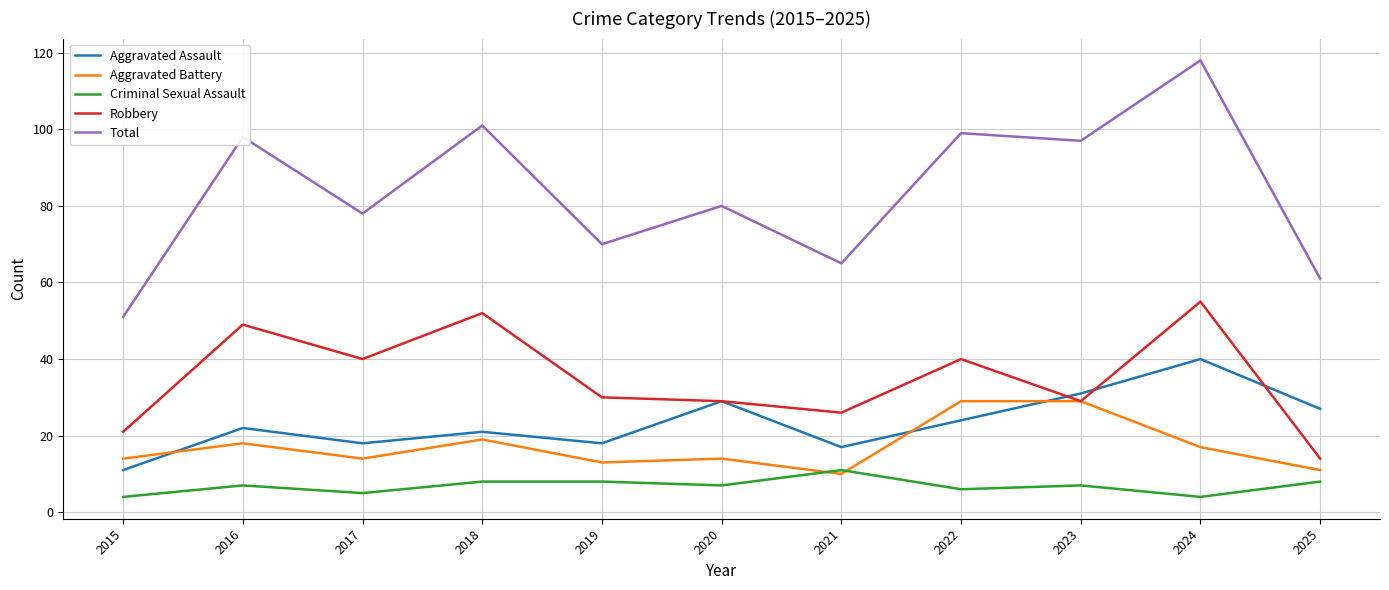

Reading left to right, transcribe all the data shown in this chart.

Aggravated Assault: 2015=11	2016=22	2017=18	2018=21	2019=18	2020=29	2021=17	2022=24	2023=31	2024=40	2025=27
Aggravated Battery: 2015=14	2016=18	2017=14	2018=19	2019=13	2020=14	2021=10	2022=29	2023=29	2024=17	2025=11
Criminal Sexual Assault: 2015=4	2016=7	2017=5	2018=8	2019=8	2020=7	2021=11	2022=6	2023=7	2024=4	2025=8
Robbery: 2015=21	2016=49	2017=40	2018=52	2019=30	2020=29	2021=26	2022=40	2023=29	2024=55	2025=14
Total: 2015=51	2016=98	2017=78	2018=101	2019=70	2020=80	2021=65	2022=99	2023=97	2024=118	2025=61